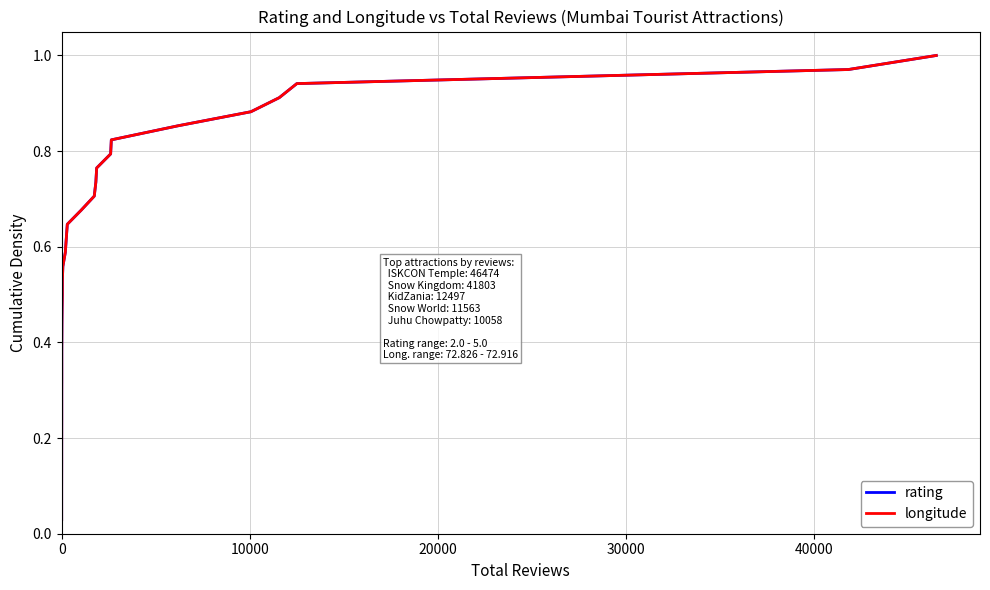

Rank the series by their maximum value, from highest to lowest.

rating, longitude